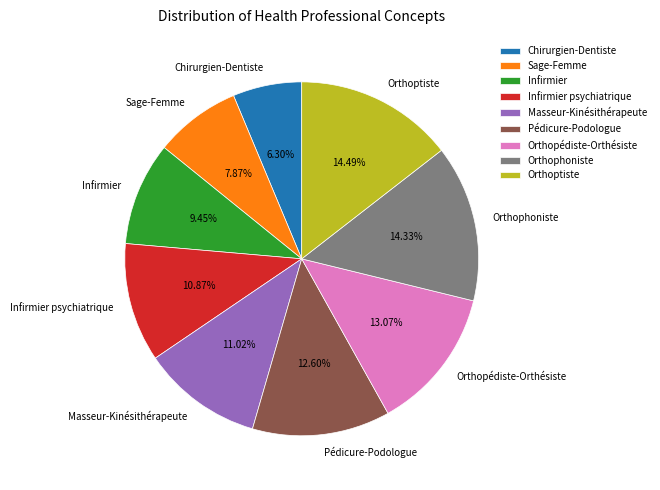

How many slices are in this pie chart?

9